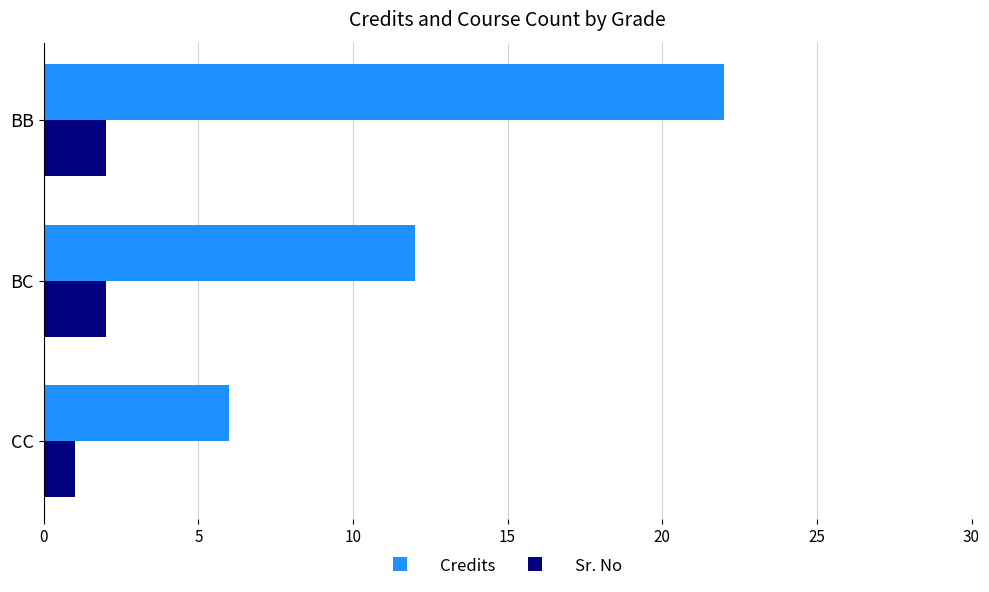

The Credits series shows 22 at BB. True or false?

True